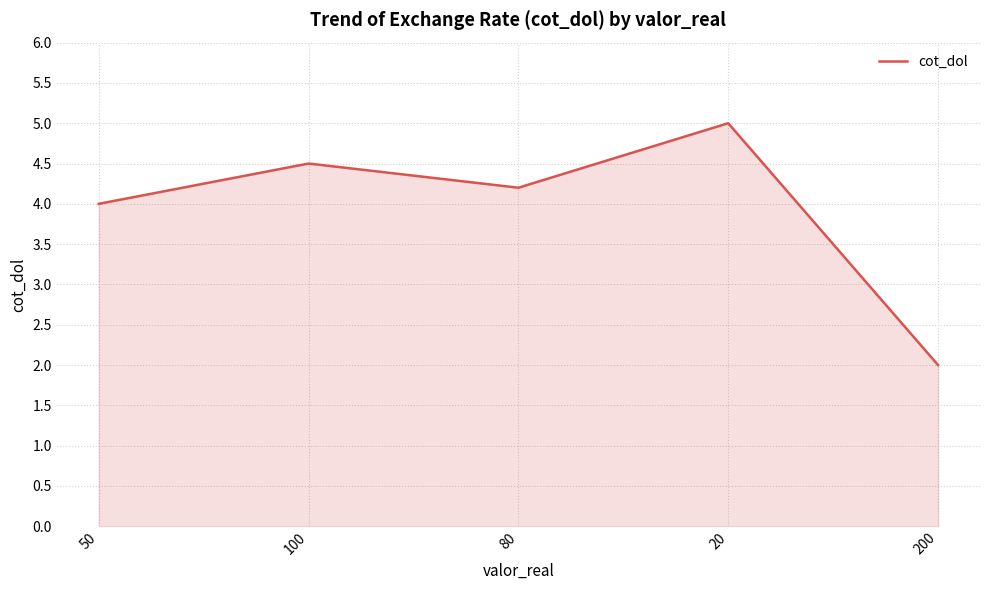

Reading left to right, list all the values displayed in this chart.

4.0	4.5	4.2	5.0	2.0